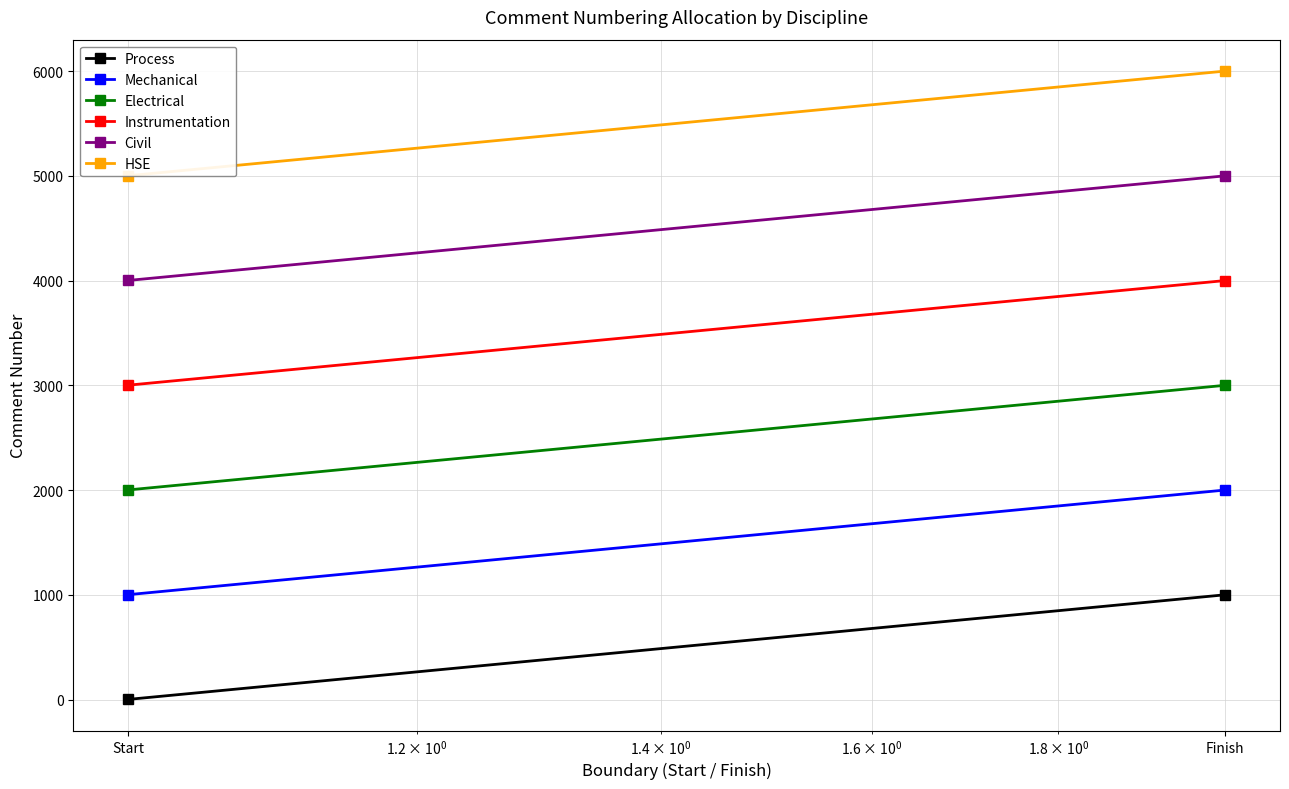

True or false: Electrical has a value of 765 at Start.

False